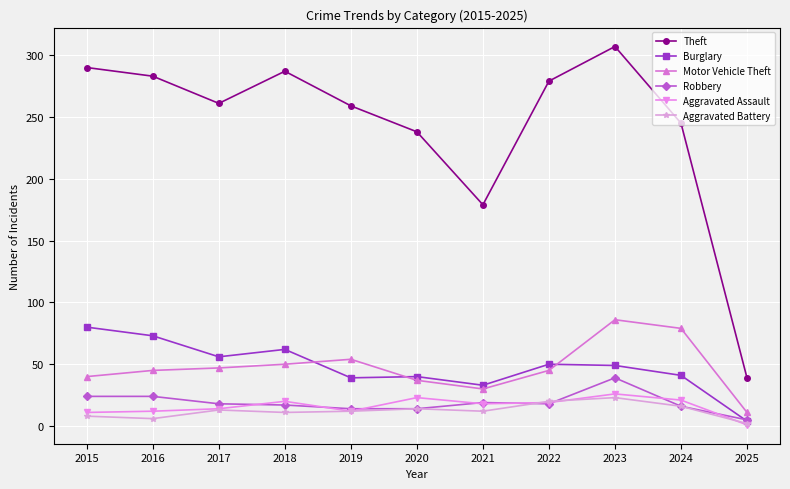

In Aggravated Battery, how many points are higher than both neighbors (excluding endpoints)?

3